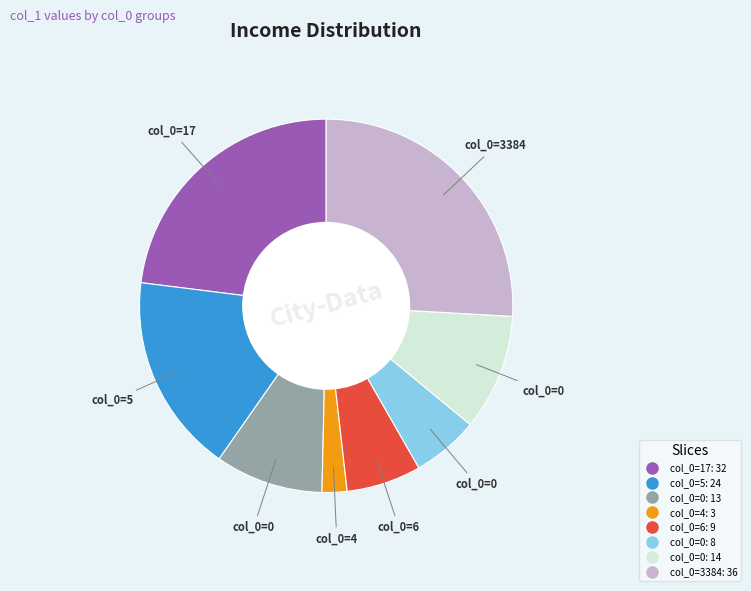

Is there any slice that represents more than half of the pie?

No